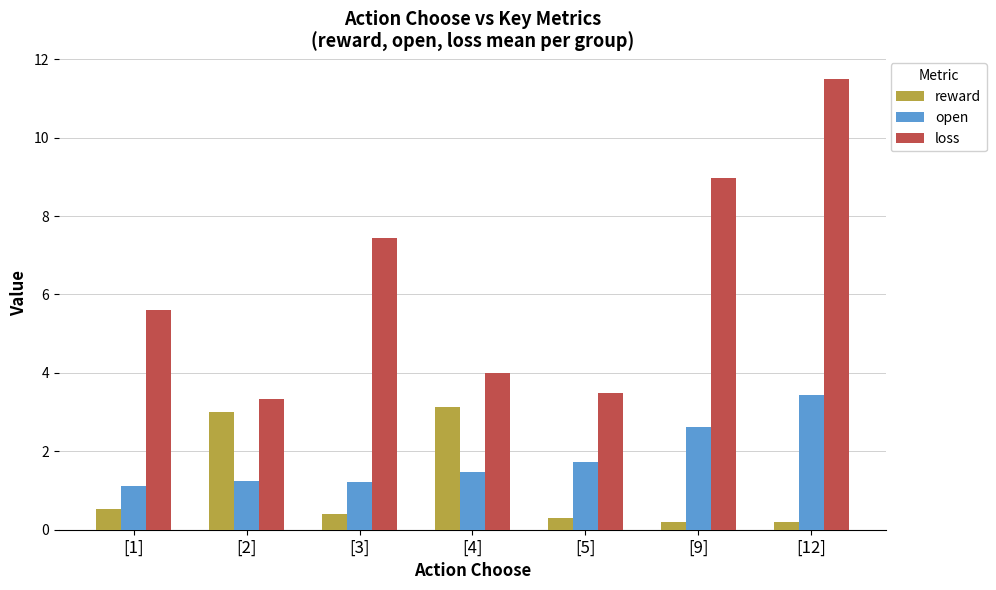

The loss series shows 10.3 at [3]. True or false?

False